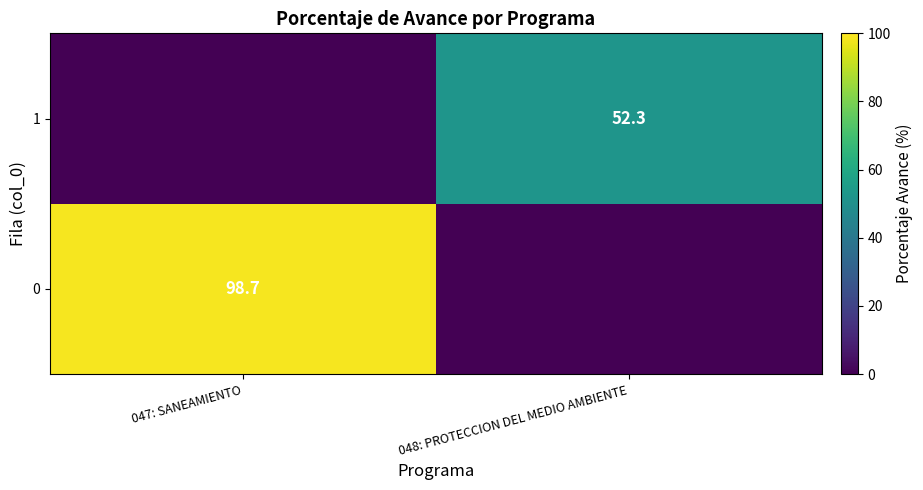

The 1 series shows 28.7 at 048: PROTECCION DEL MEDIO AMBIENTE. True or false?

False